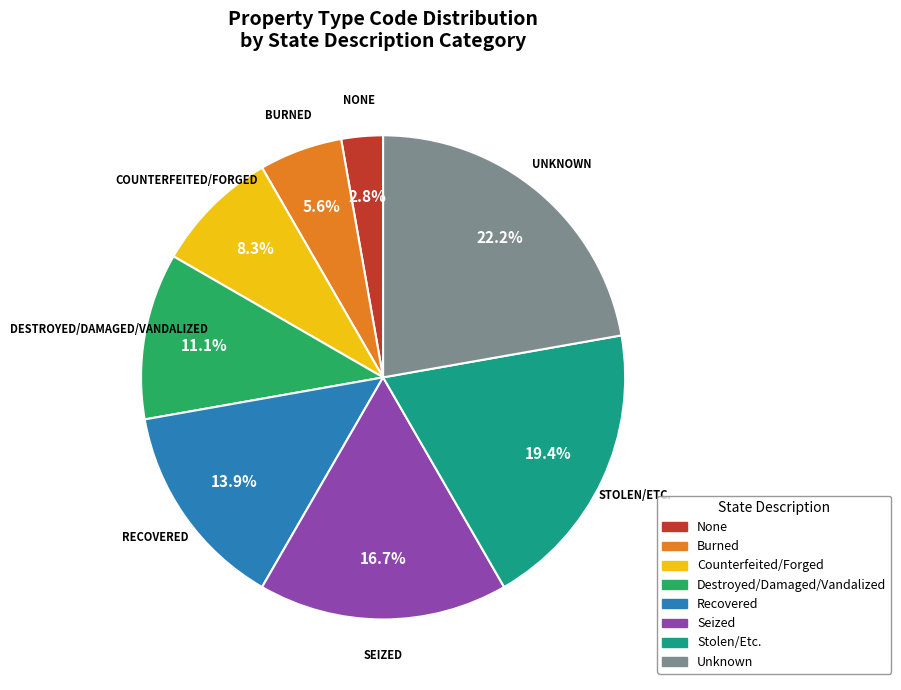

Which has a higher value, Counterfeited/Forged or Recovered?

Recovered